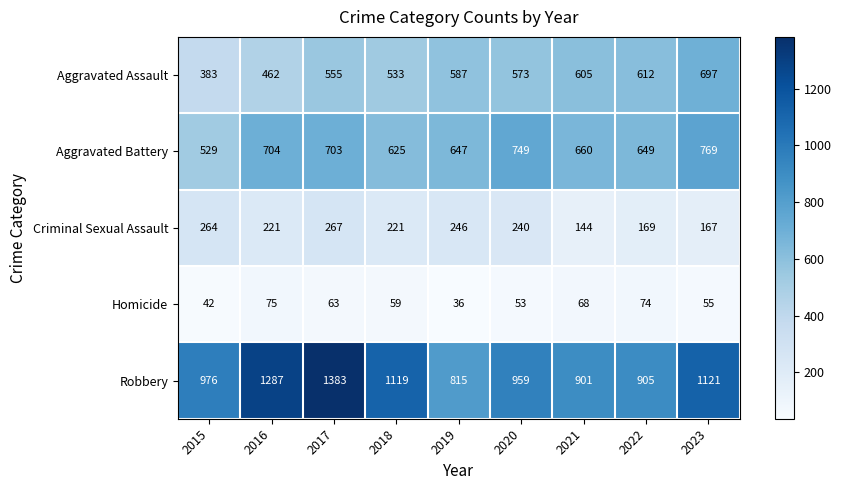

Between 2015 and 2023, which series saw the biggest shift?

Aggravated Assault